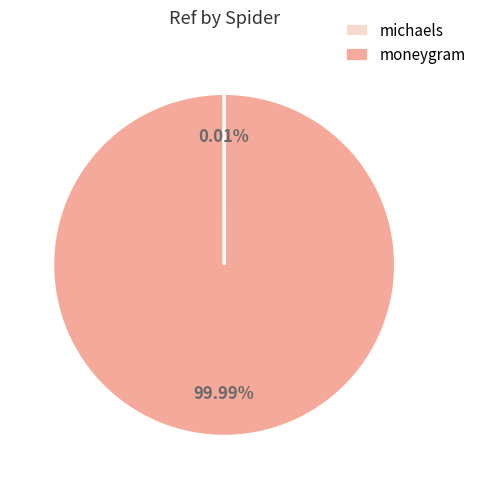

Which slice is the largest?

moneygram